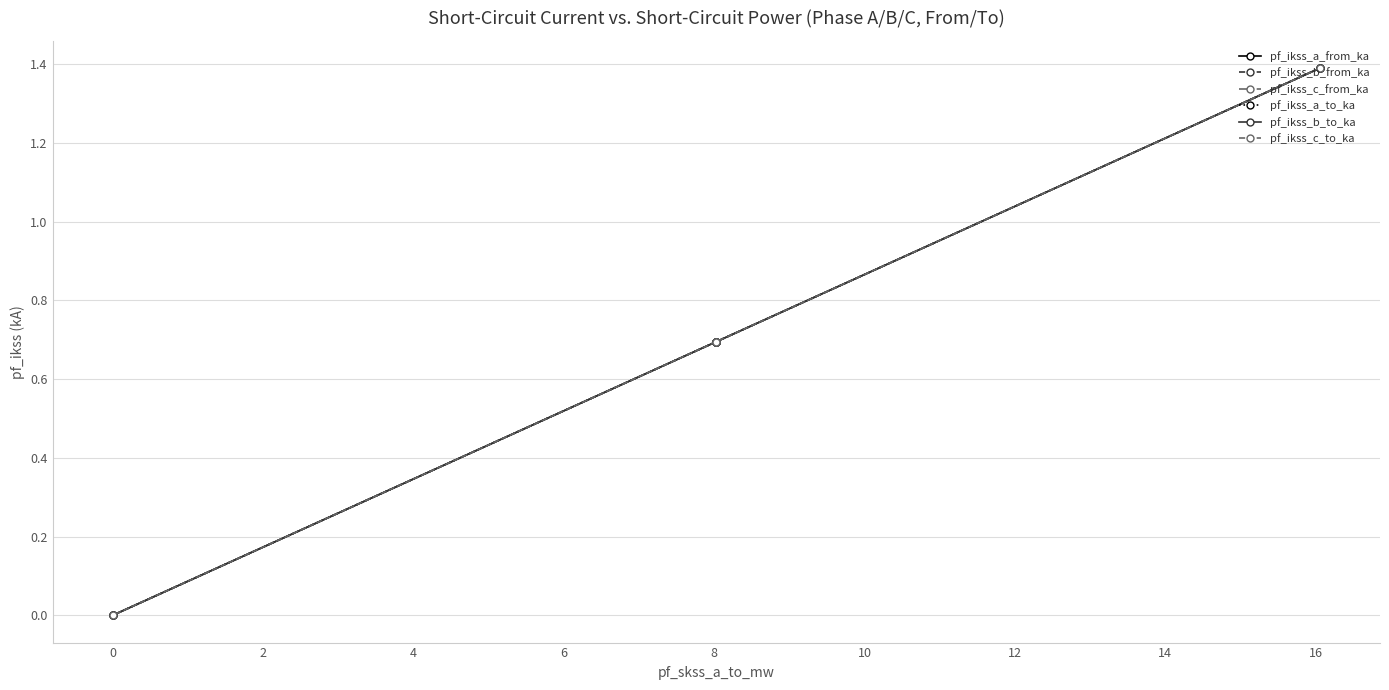

How many lines are shown in the chart?

6